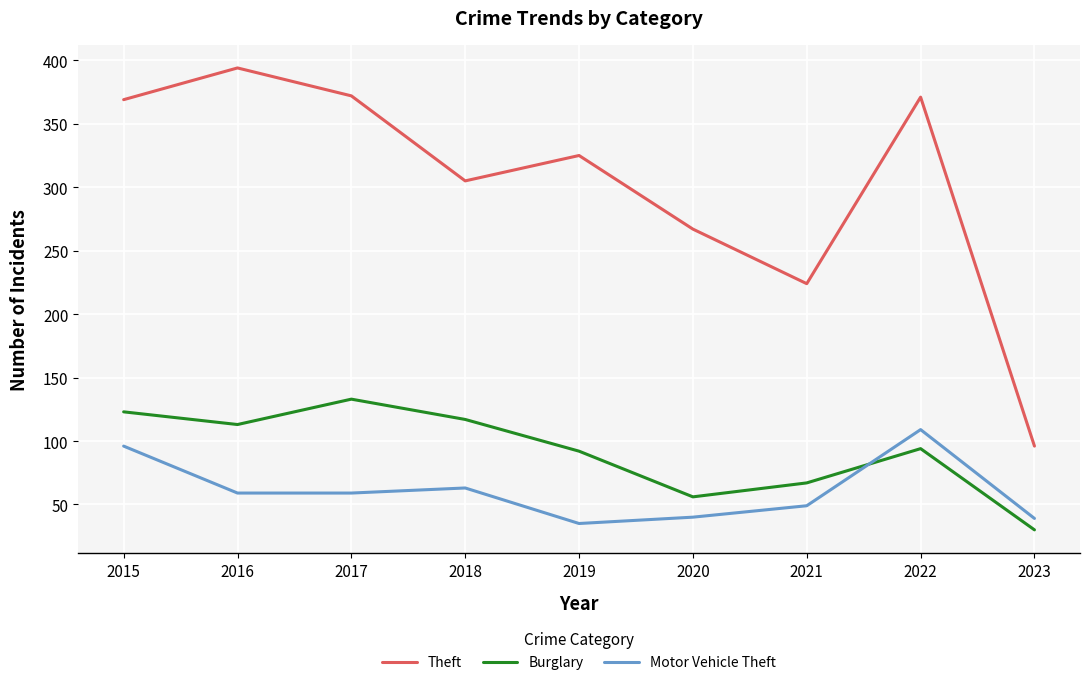

What is the total value across all series at 2021?

340